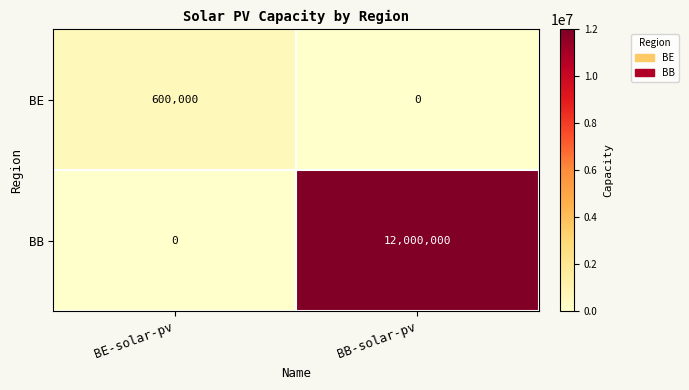

Reading right to left, transcribe all the data shown in this chart.

BE: BB-solar-pv=0	BE-solar-pv=600000
BB: BB-solar-pv=12000000	BE-solar-pv=0